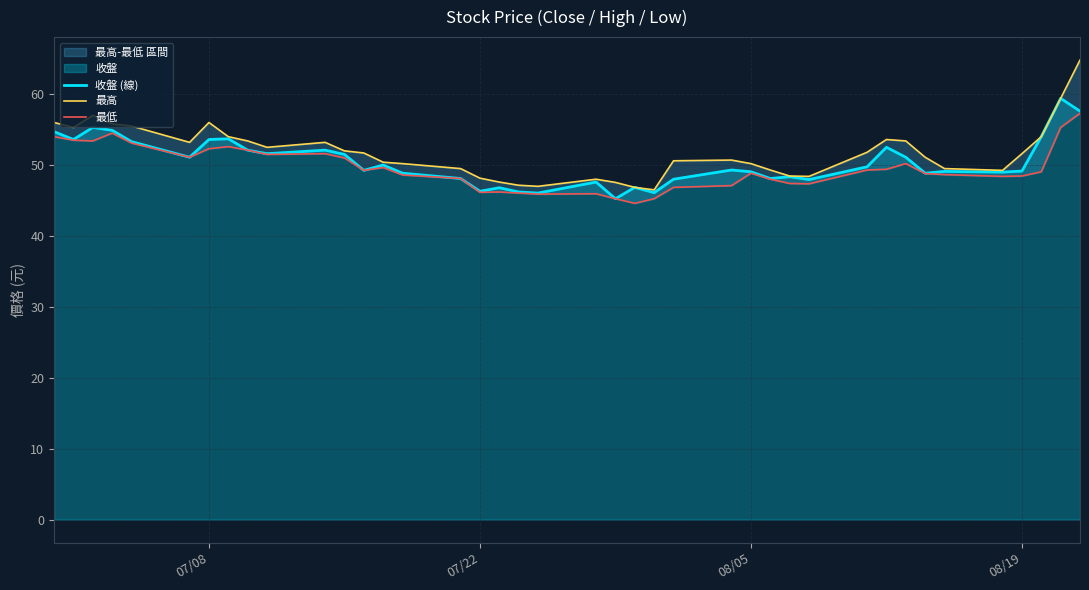

True or false: 最高 and 最低 cross at least once.

False